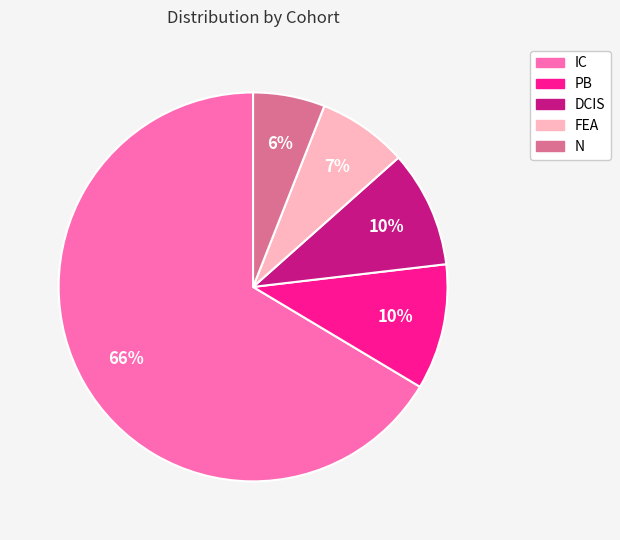

What is the largest slice in the pie chart?

IC